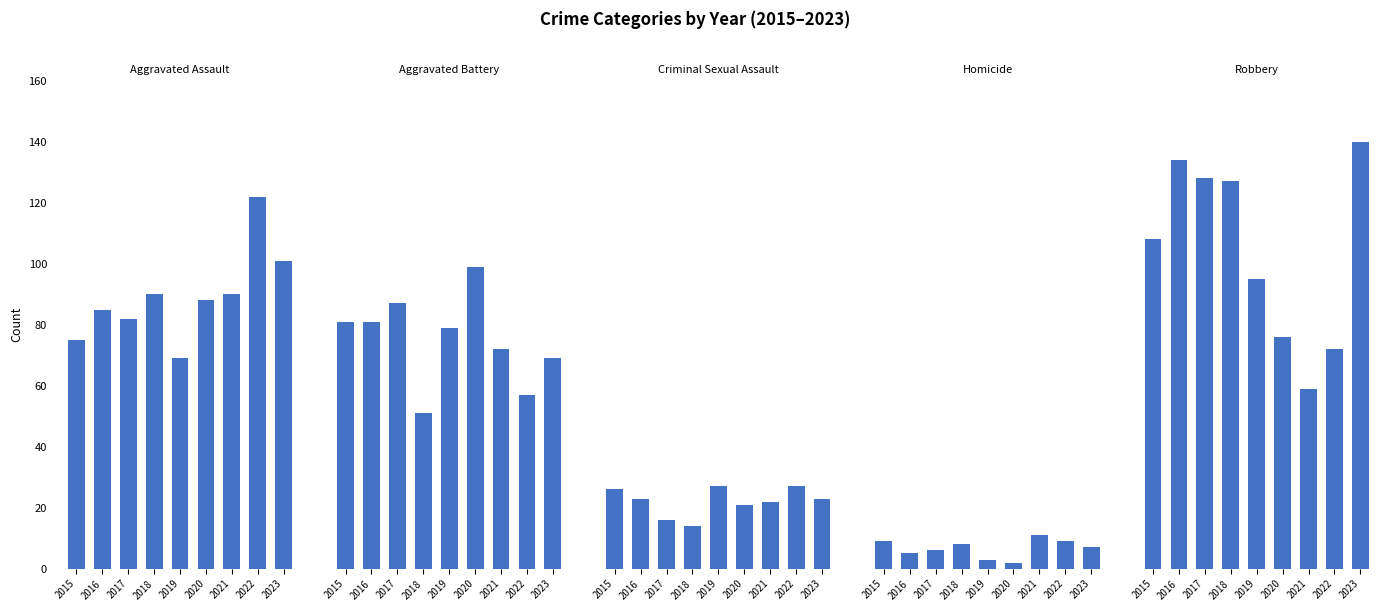

How many bars are there in total?

45